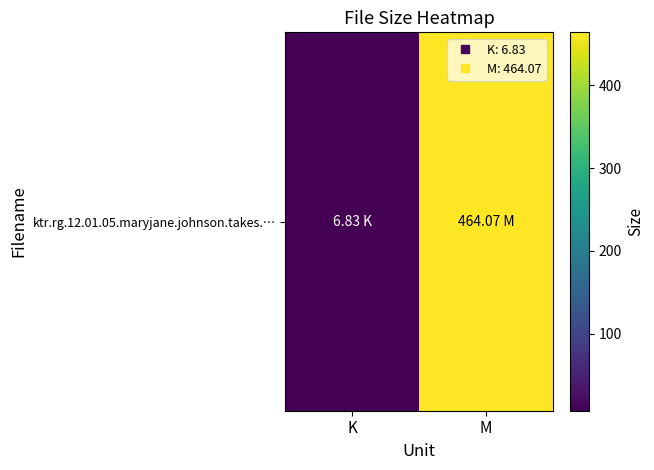

Reading left to right, what are all the values shown in this chart?

6.8	464.1